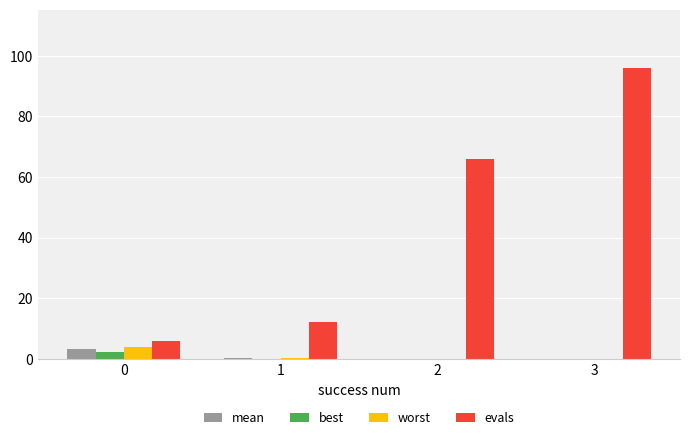

The value of best at 2 is 0.0. True or false?

True